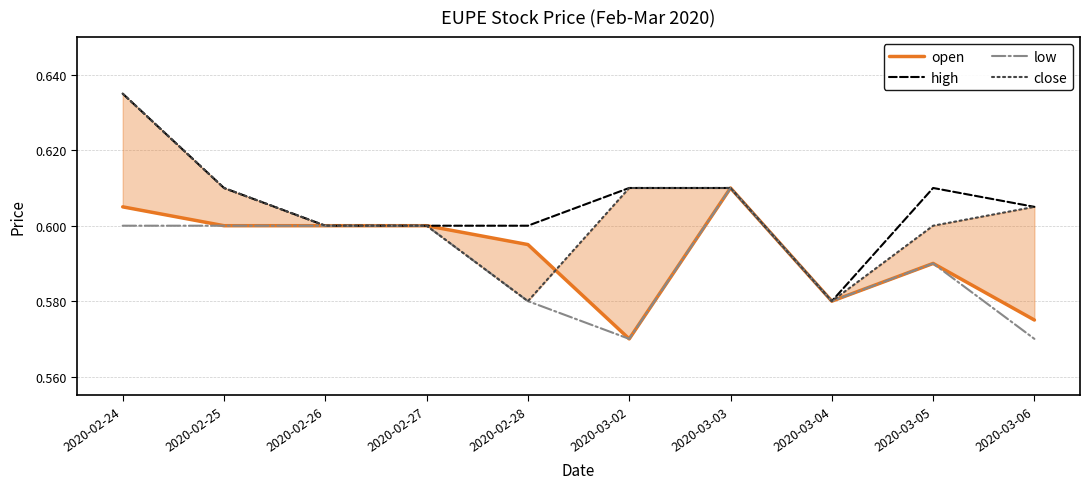

What is the label of the 8th point from the right?

2020-02-26